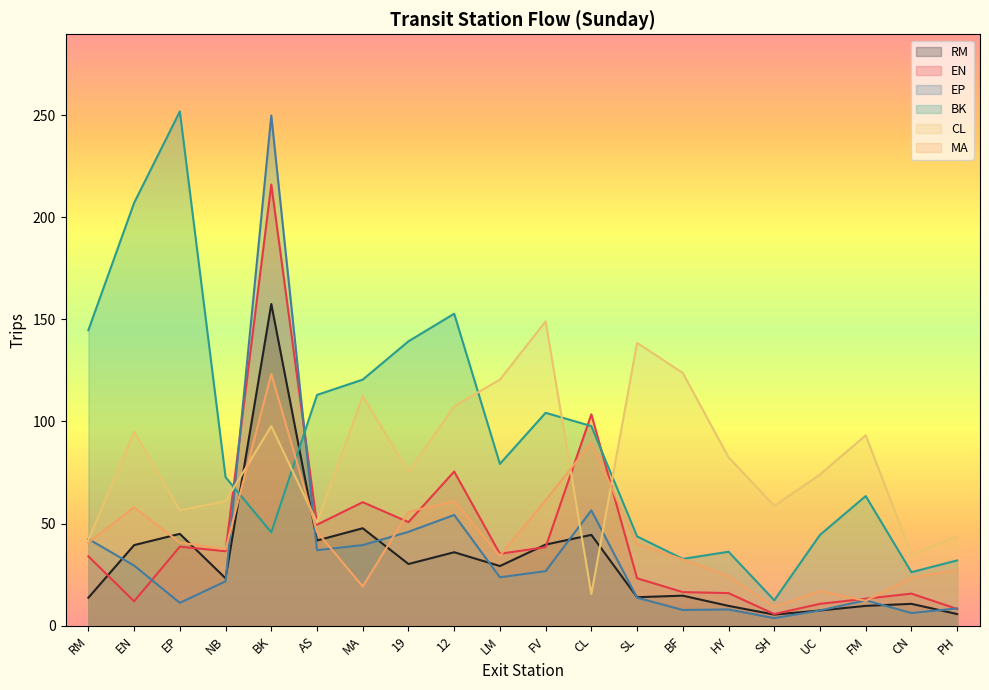

Between EP and 12, which is larger?

EP